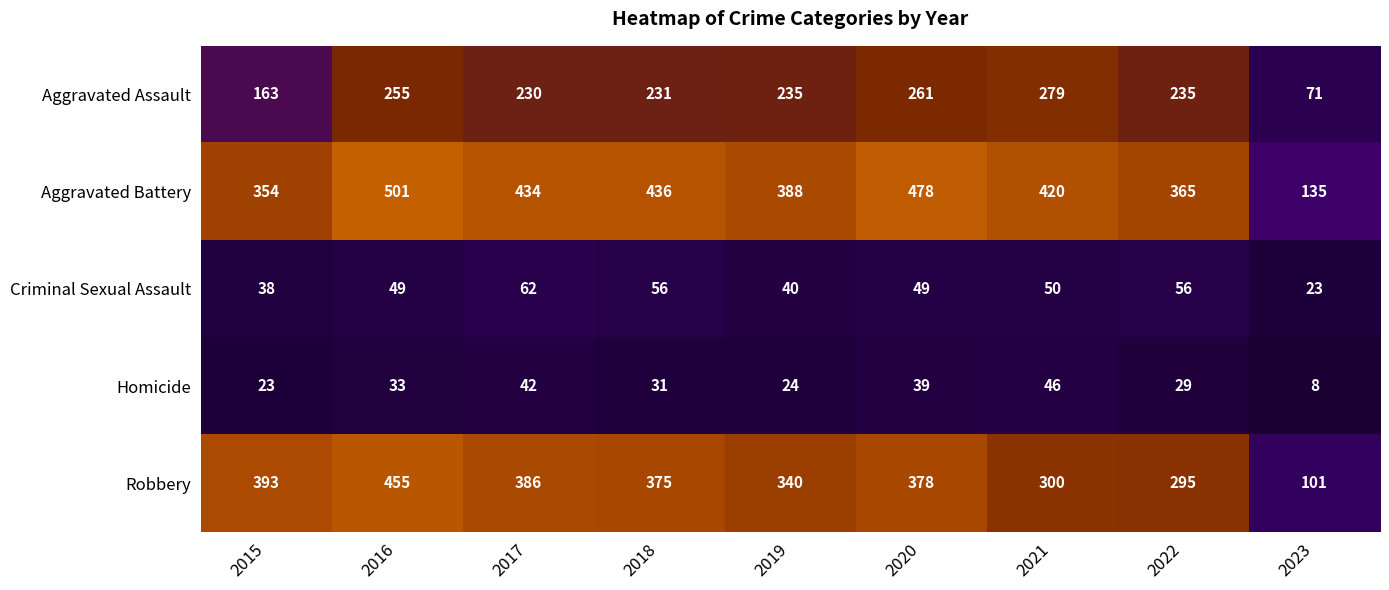

Count the number of categories in the chart.

9